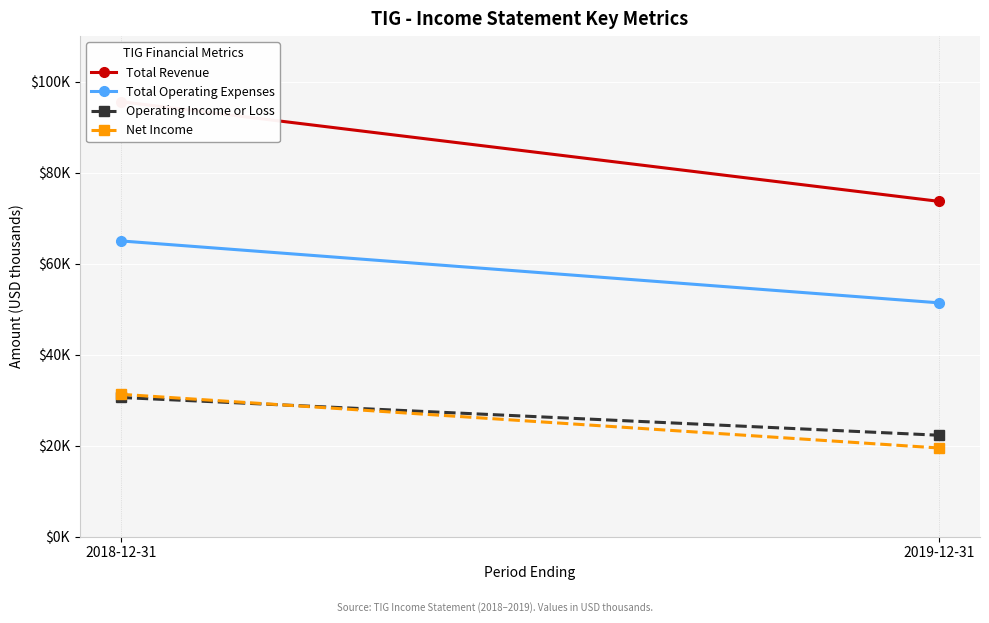

What is the maximum value shown in the chart?

95600